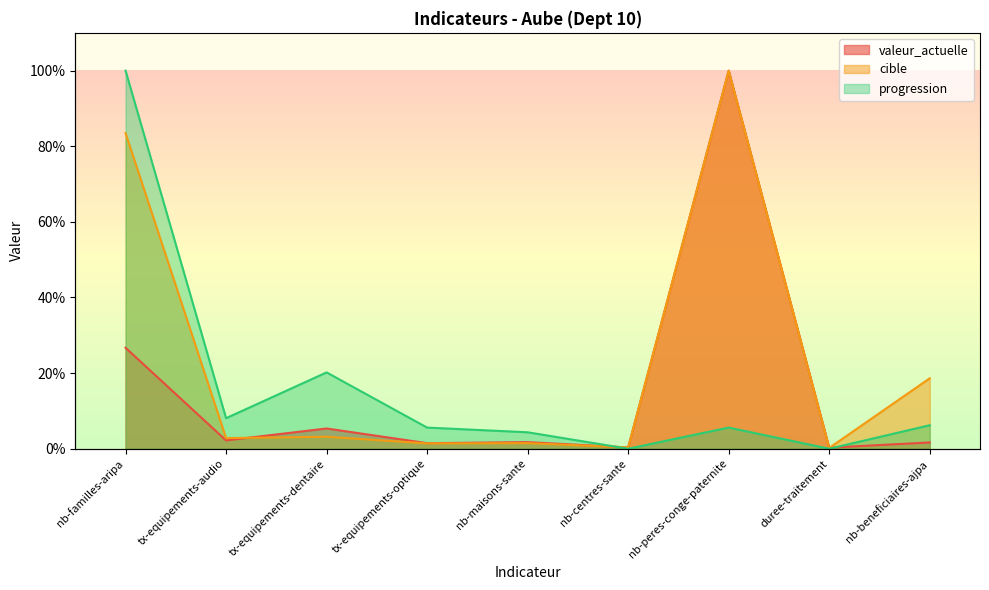

Which series has the largest total across all categories?

cible